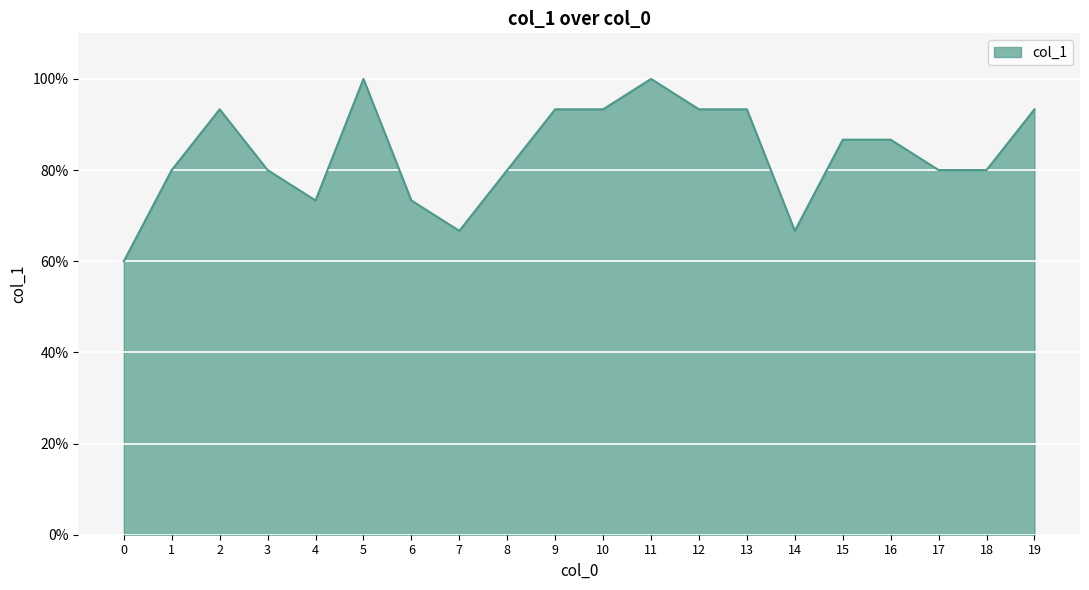

Does the chart display data point markers on the line(s)?

No